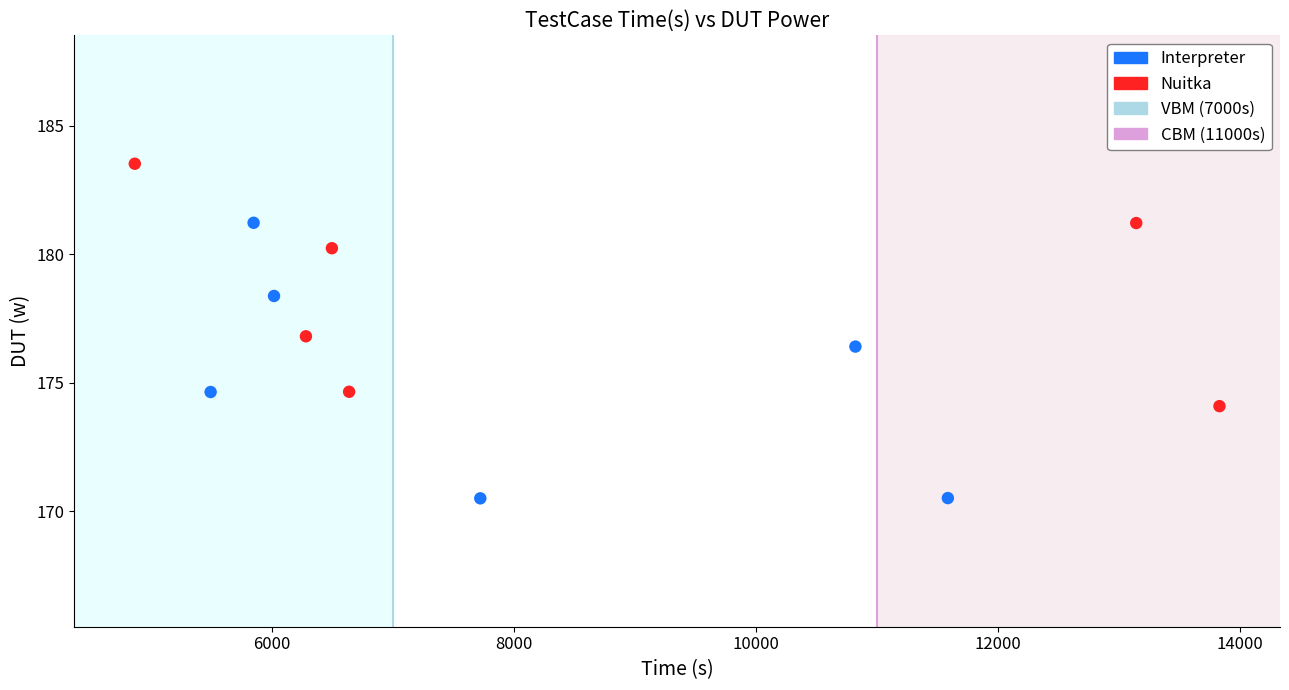

Which series reaches the minimum Y coordinate?

Interpreter